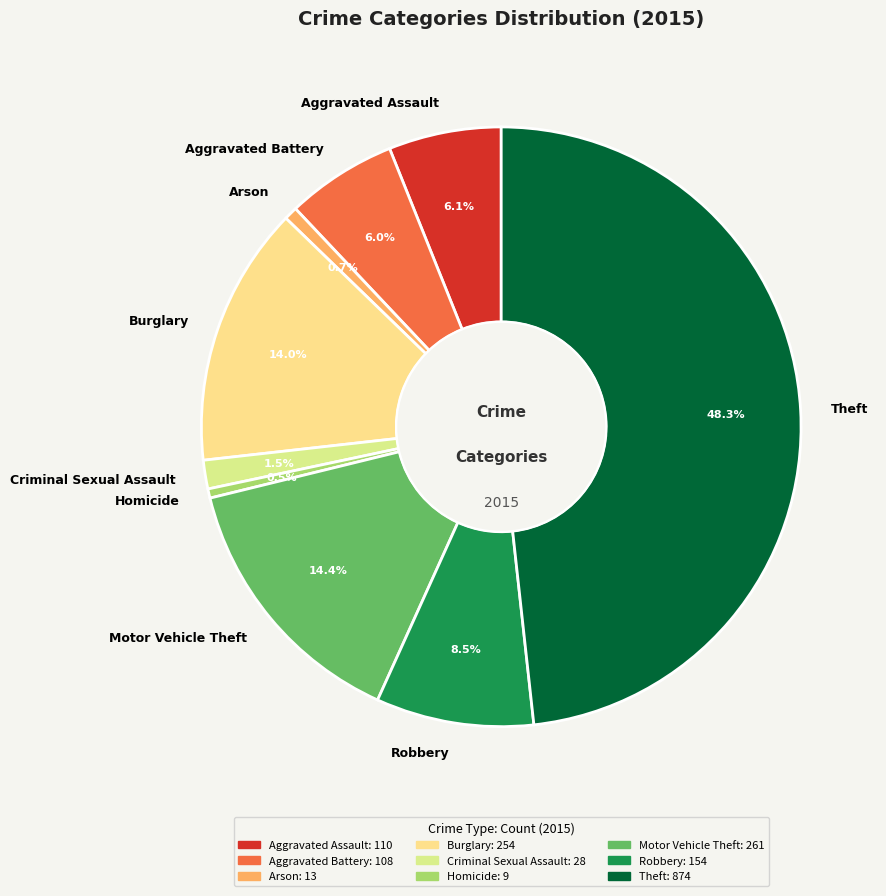

Which category has the biggest portion of the pie?

Theft